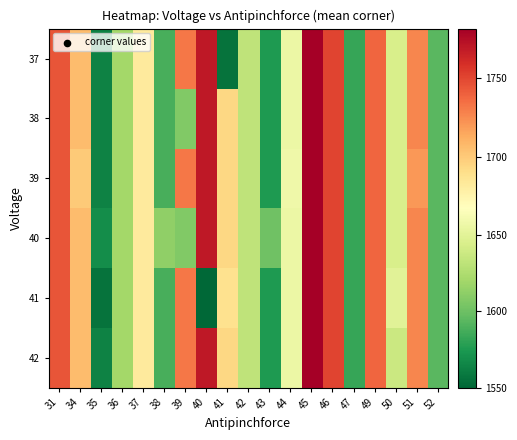

Reading left to right, transcribe all the data shown in this chart.

37: 31=1744	34=1706	35=1563	36=1620	37=1682	38=1588	39=1732	40=1769	41=1556	42=1632	43=1575	44=1656	45=1781	46=1750	47=1583	49=1738	50=1644	51=1726	52=1594
38: 31=1744	34=1706	35=1563	36=1620	37=1682	38=1588	39=1607	40=1769	41=1694	42=1632	43=1575	44=1656	45=1781	46=1750	47=1583	49=1738	50=1644	51=1726	52=1594
39: 31=1744	34=1700	35=1563	36=1620	37=1682	38=1588	39=1732	40=1769	41=1694	42=1632	43=1575	44=1658	45=1781	46=1750	47=1583	49=1738	50=1644	51=1720	52=1594
40: 31=1744	34=1706	35=1569	36=1620	37=1682	38=1613	39=1607	40=1769	41=1694	42=1632	43=1601	44=1656	45=1781	46=1750	47=1583	49=1738	50=1644	51=1726	52=1594
41: 31=1744	34=1706	35=1556	36=1620	37=1682	38=1588	39=1732	40=1550	41=1688	42=1632	43=1575	44=1656	45=1781	46=1750	47=1583	49=1738	50=1650	51=1726	52=1594
42: 31=1744	34=1706	35=1563	36=1620	37=1682	38=1588	39=1732	40=1769	41=1694	42=1632	43=1575	44=1656	45=1781	46=1750	47=1583	49=1738	50=1638	51=1726	52=1594